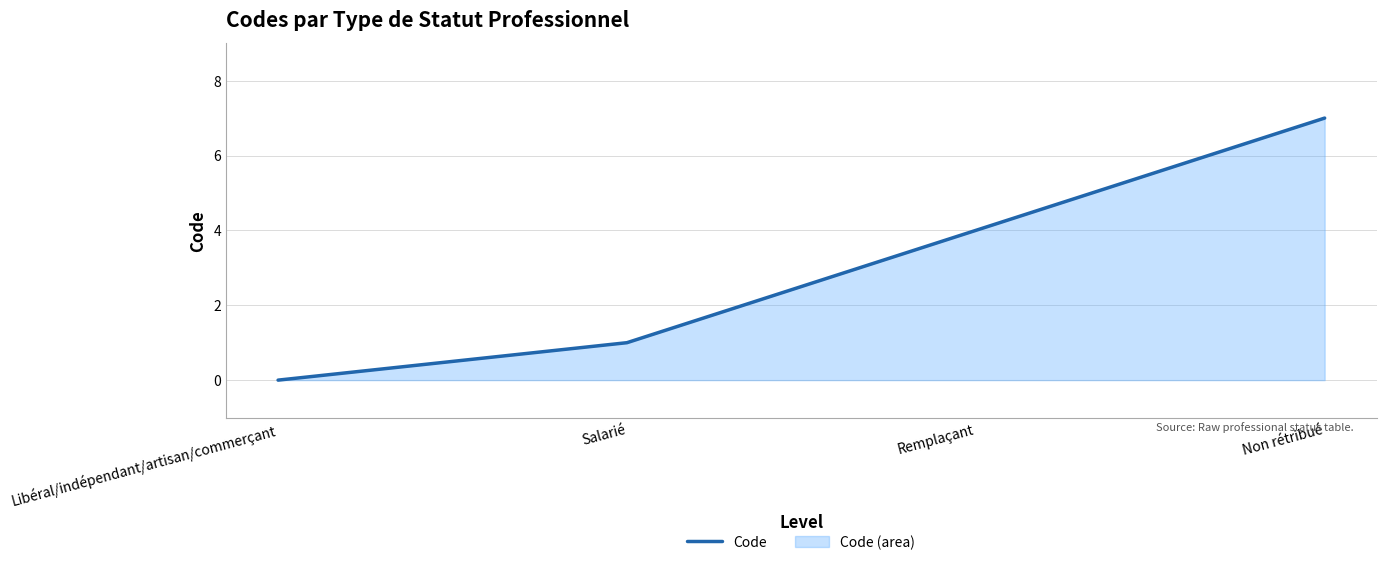

How many distinct data groups are displayed?

1